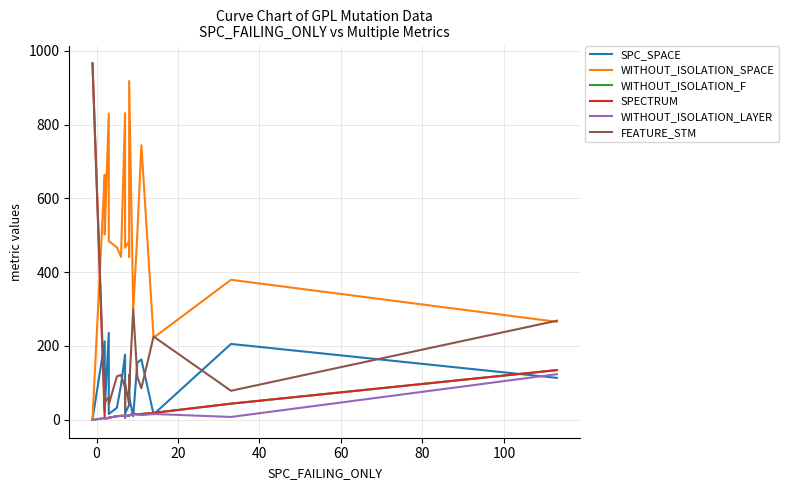

Does the chart display data point markers on the line(s)?

No